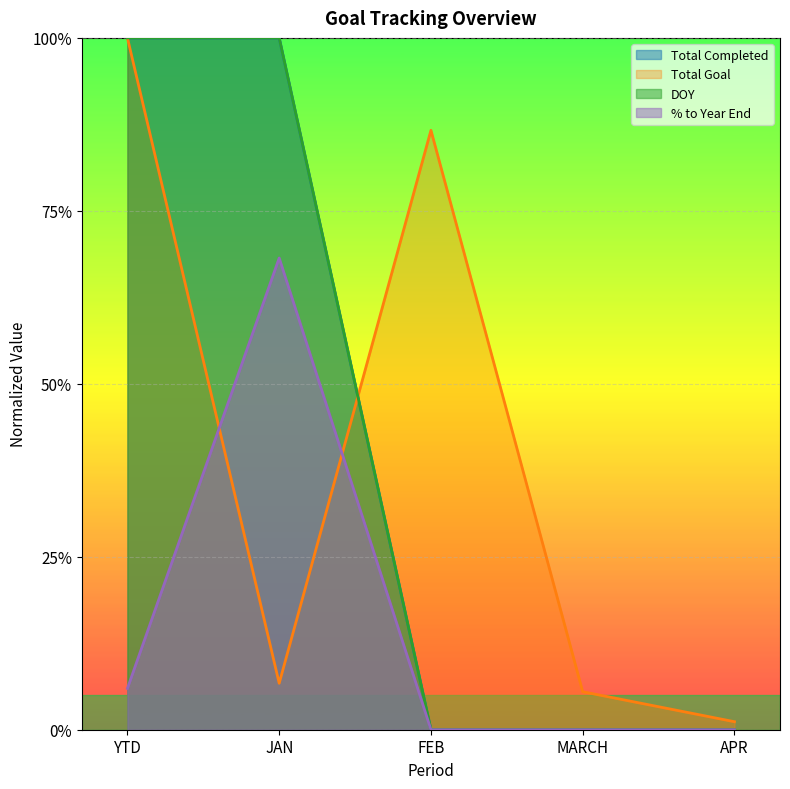

In % to Year End, how many points are higher than both neighbors (excluding endpoints)?

1